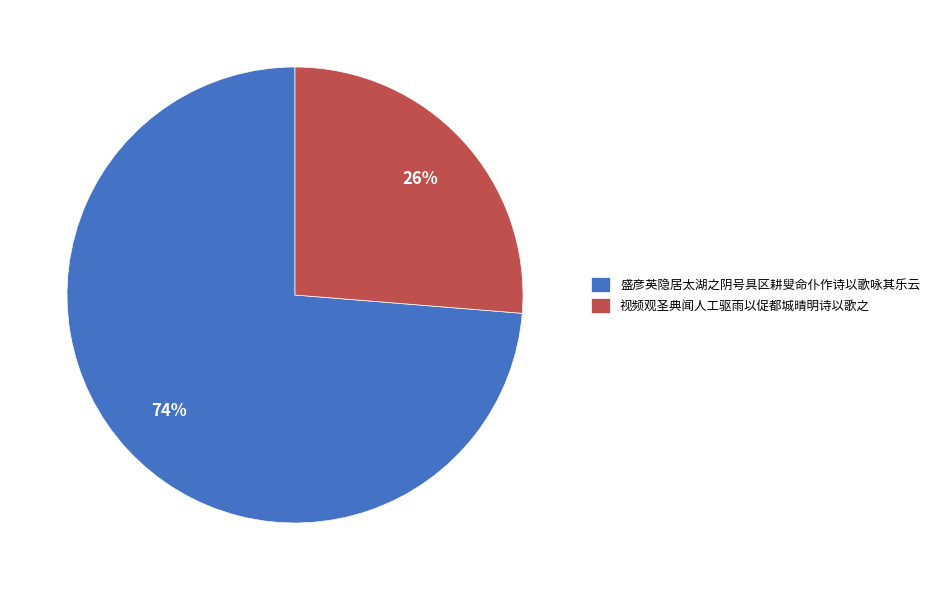

Count the number of slices in the pie.

2